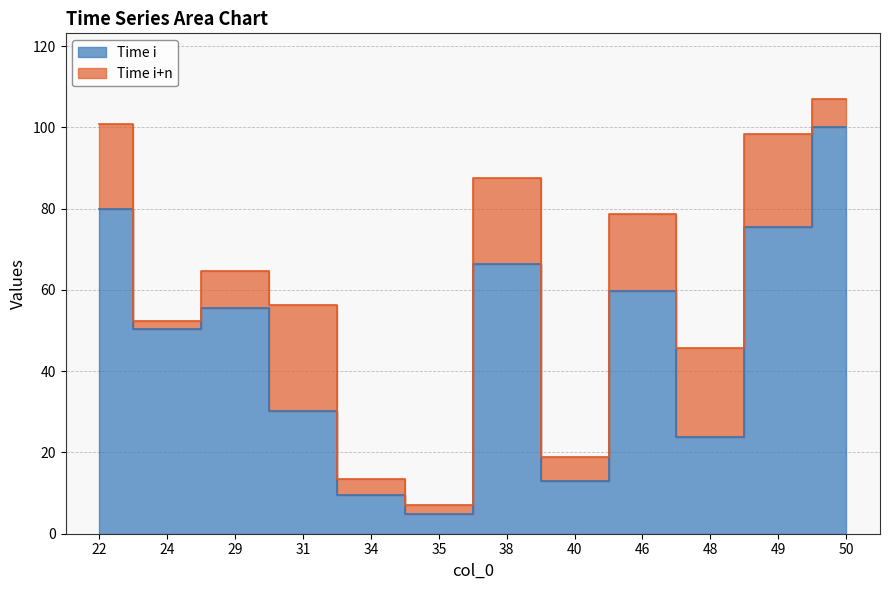

How many data points does each series have?

12